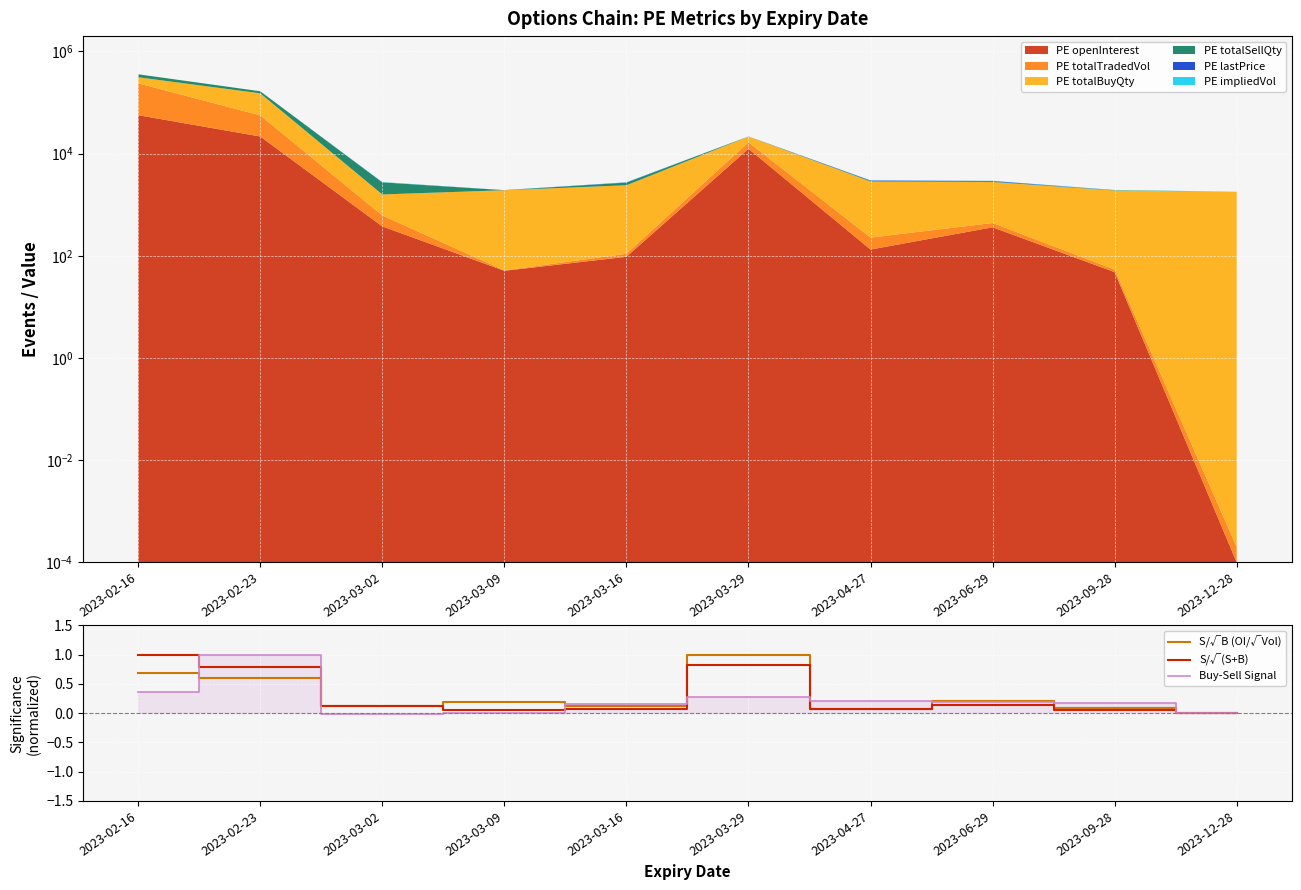

Where do Buy-Sell Signal and S/√B (OI/√Vol) first cross each other?

2023-02-16 and 2023-02-23